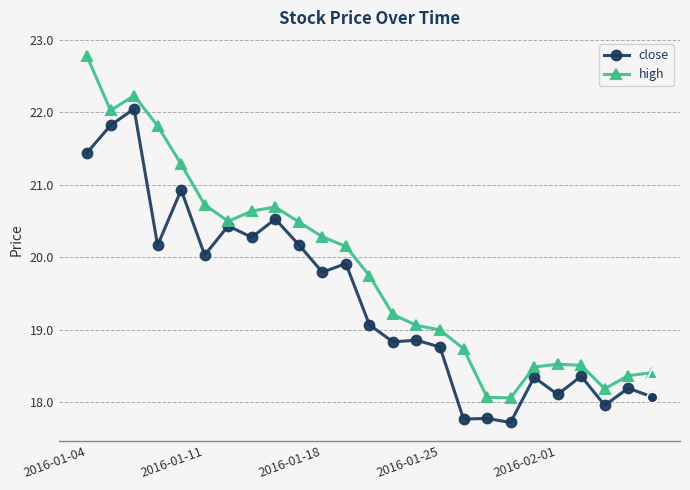

Which series has the largest total across all categories?

high